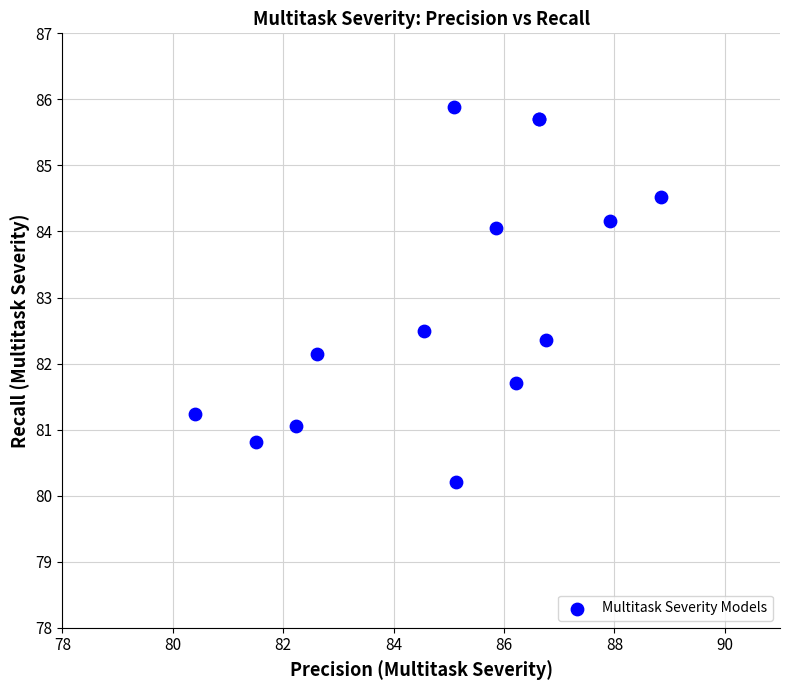

What Y value in the scatter plot is closest to 83?

82.5